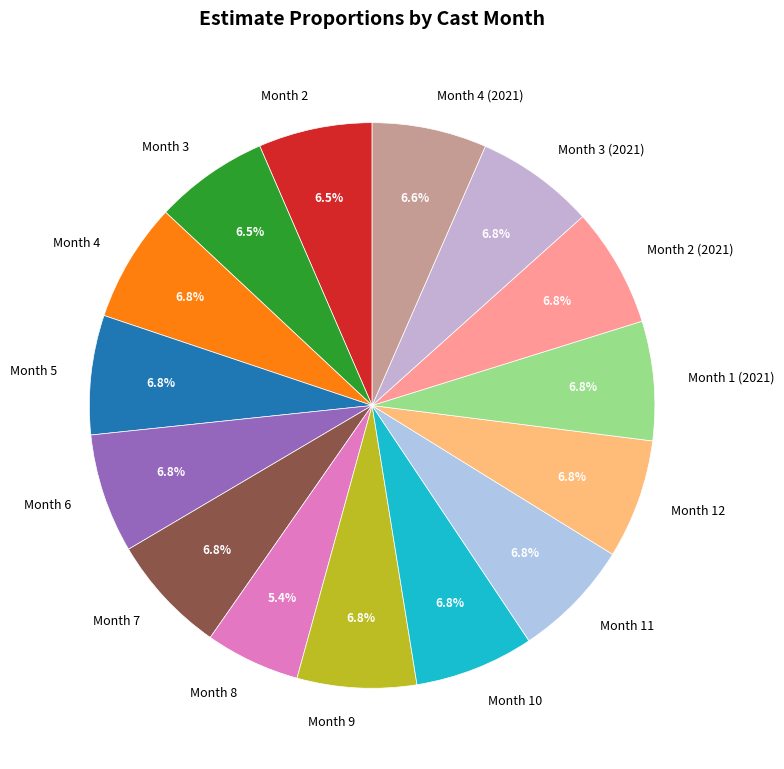

What is the smallest slice in the pie chart?

Month 8